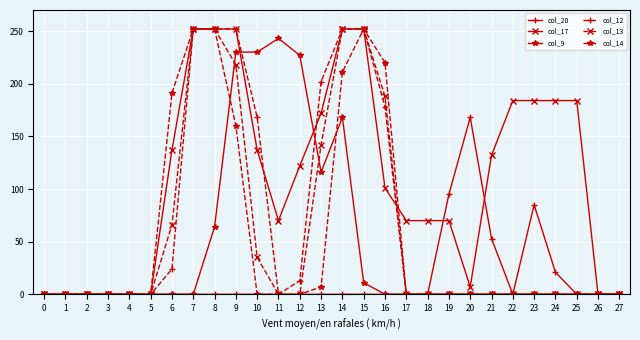

Between 3 and 13, which series saw the biggest shift?

col_12